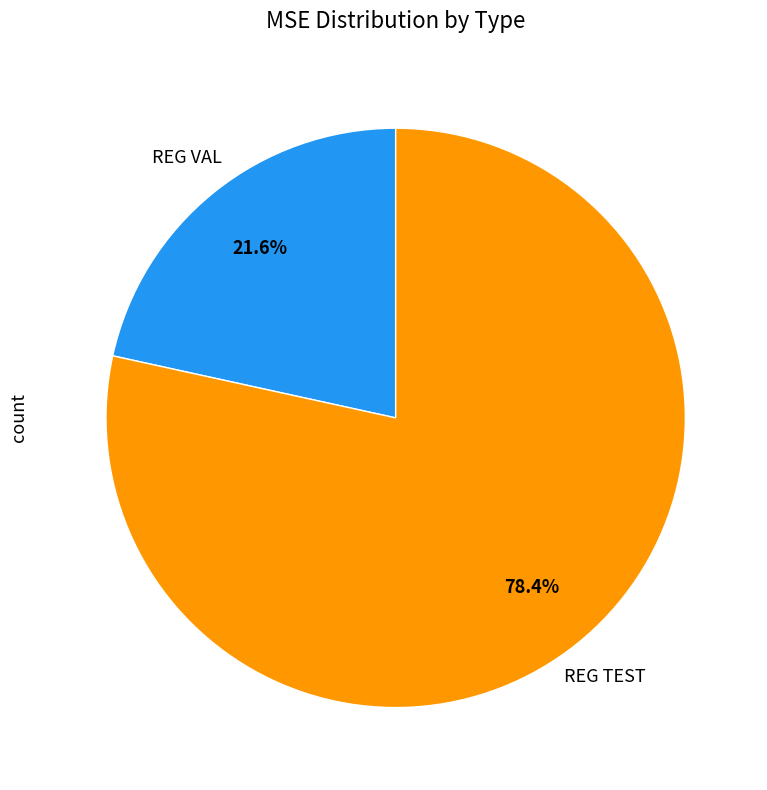

Does any single category account for the majority?

Yes